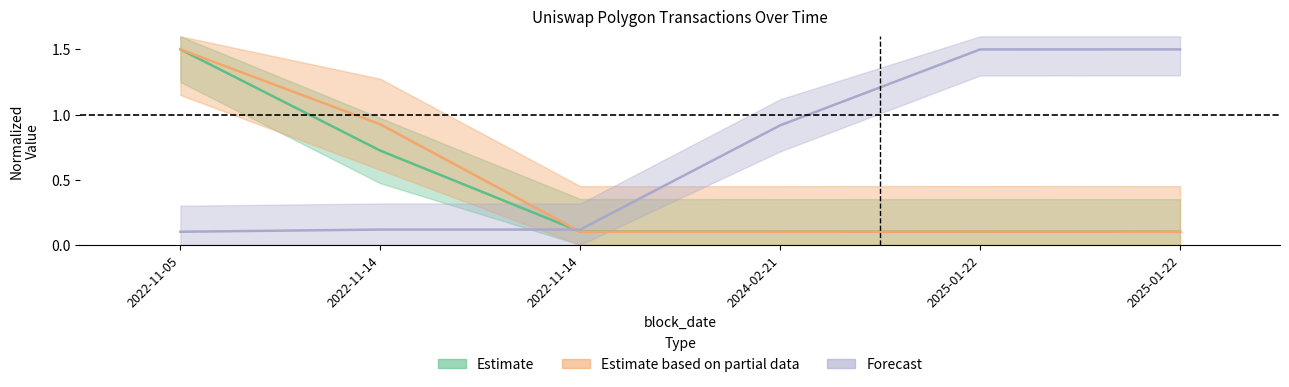

What is the approximate value of Estimate based on partial data at 2022-11-05?

1.5